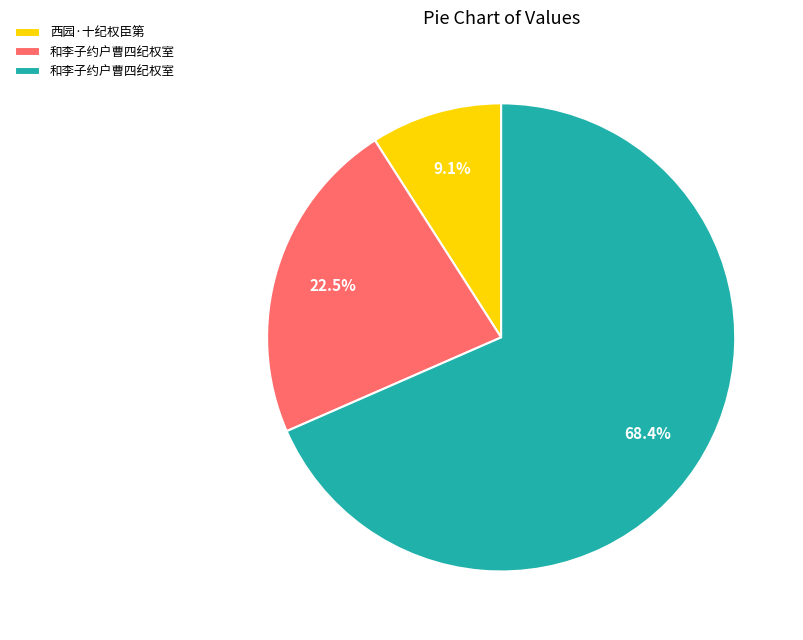

Does any single category account for the majority?

Yes